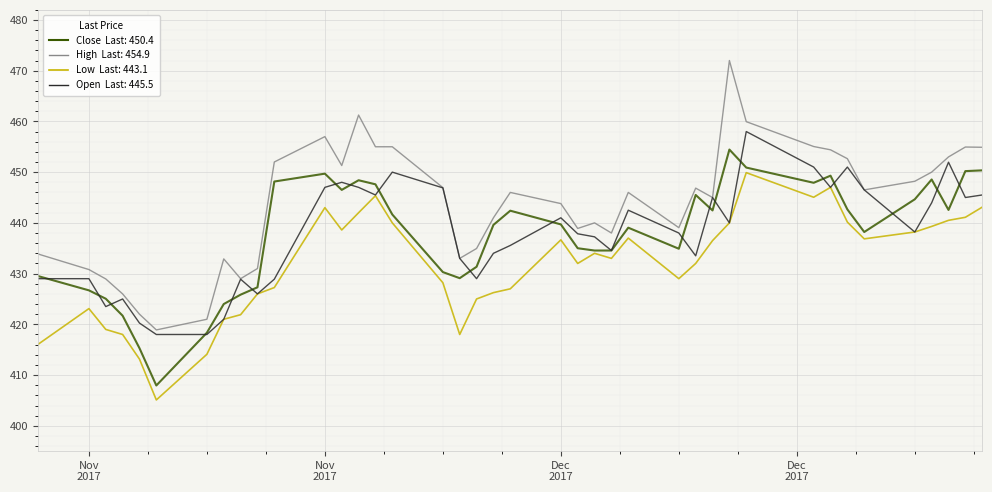

What is the greatest value displayed?

472.0